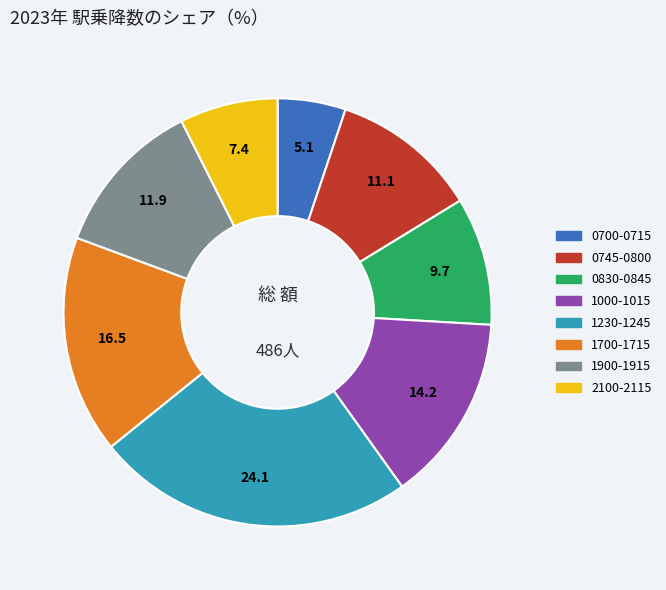

Does any single category account for the majority?

No